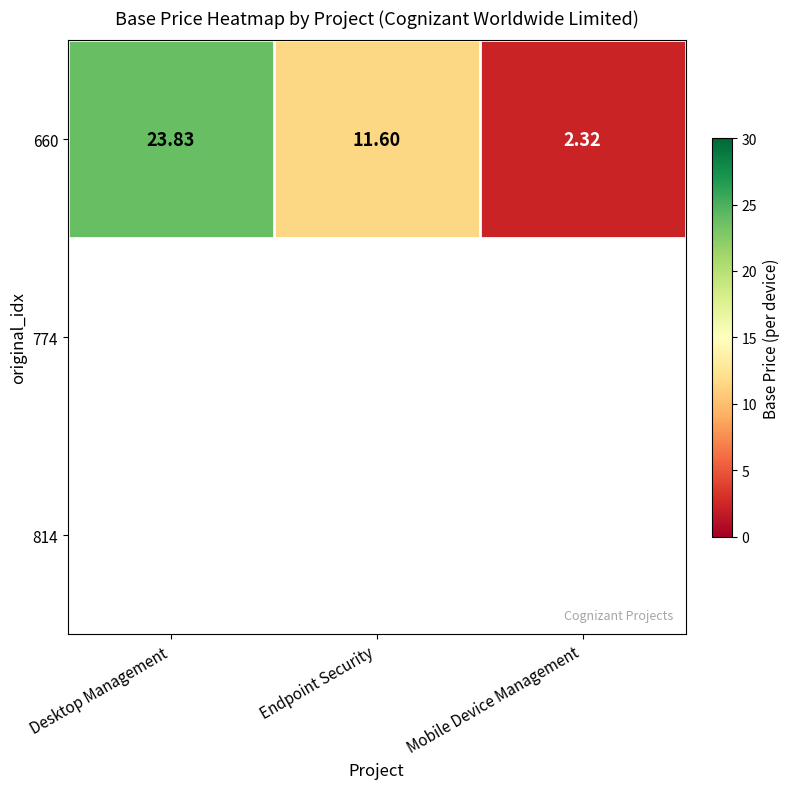

The chart shows a value of 23.8 at Desktop Management. True or false?

True